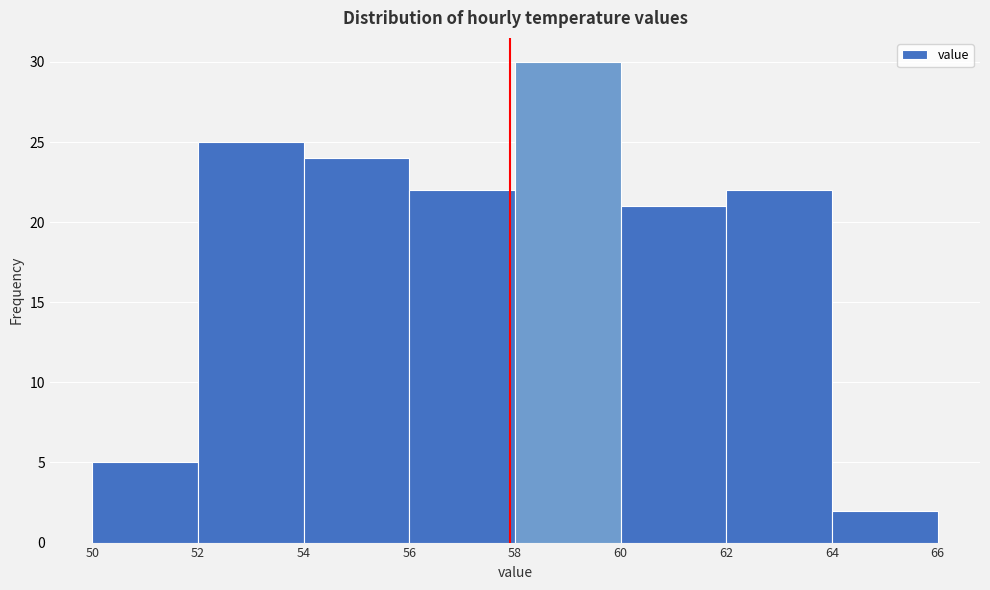

Reading left to right, list every bar in this chart as the range it spans on the x-axis followed by its height. The values are not printed on the chart, so give them approximately, as read against the axis.

50 to 52: 5
52 to 54: 25
54 to 56: 24
56 to 58: 22
58 to 60: 30
60 to 62: 21
62 to 64: 22
64 to 66: 2